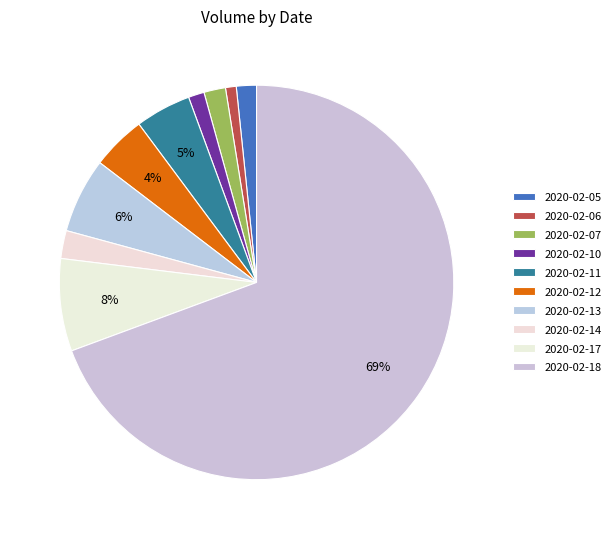

What is the largest slice in the pie chart?

2020-02-18